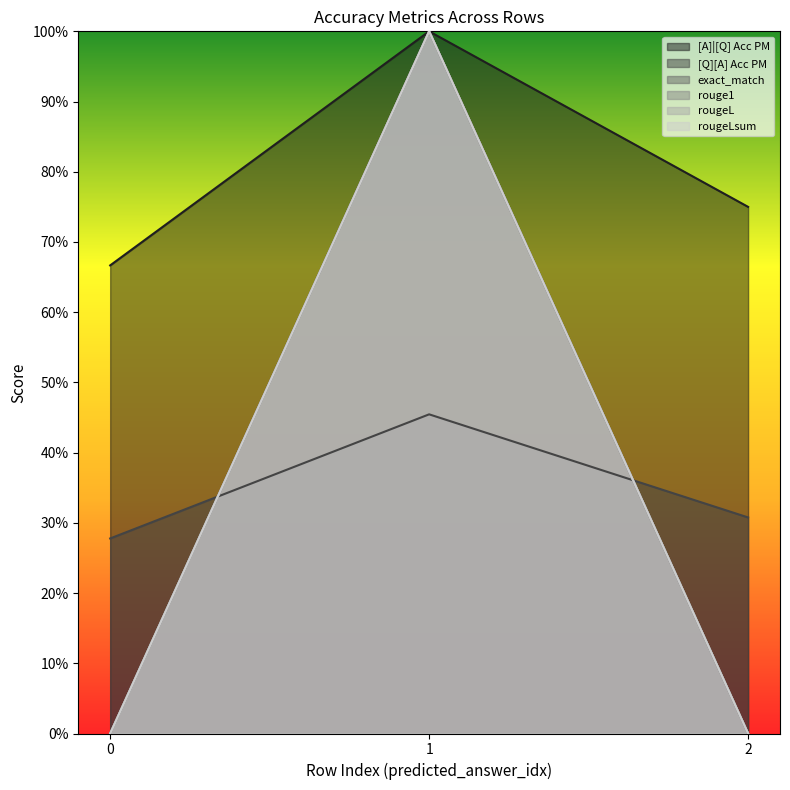

Which series has the widest spread of values?

exact_match